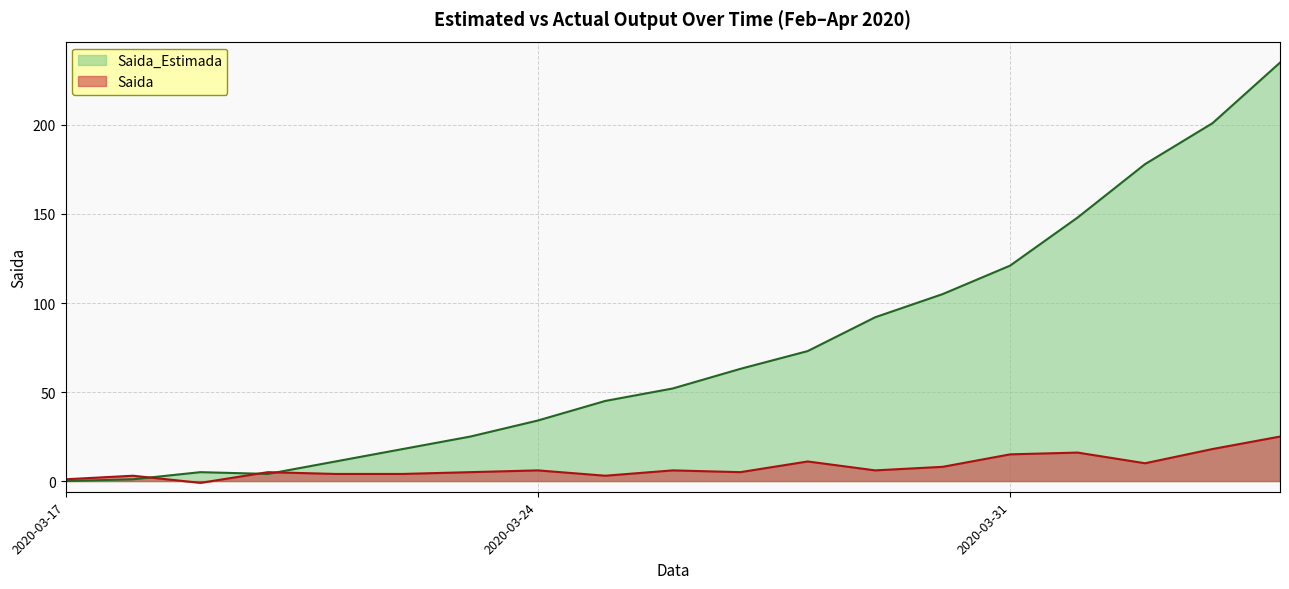

At which label does Saida_Estimada reach its minimum?

2020-03-17